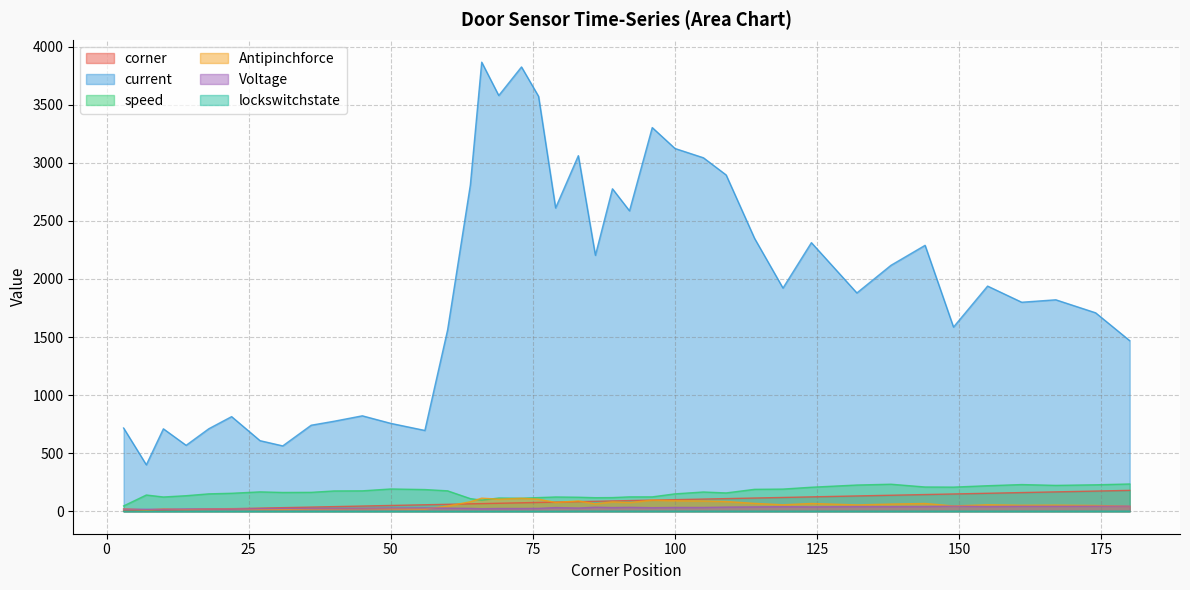

What is the difference between the second highest and minimum values in the current series?

3426